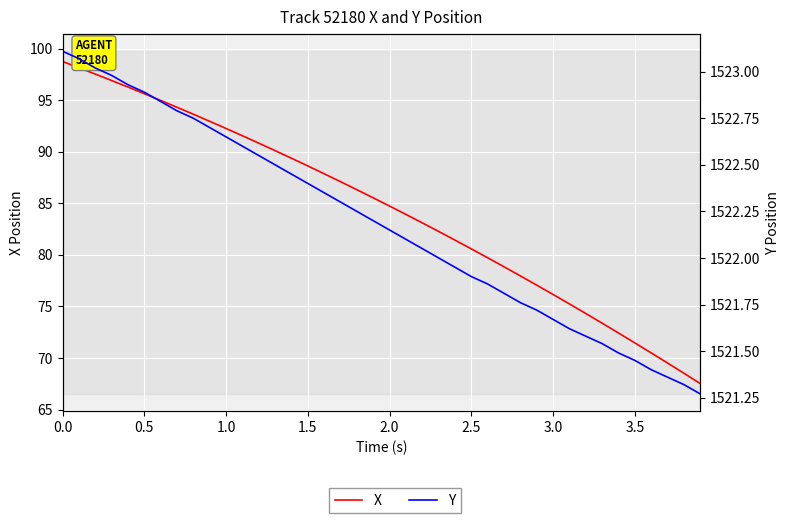

Does the chart display data point markers on the line(s)?

No